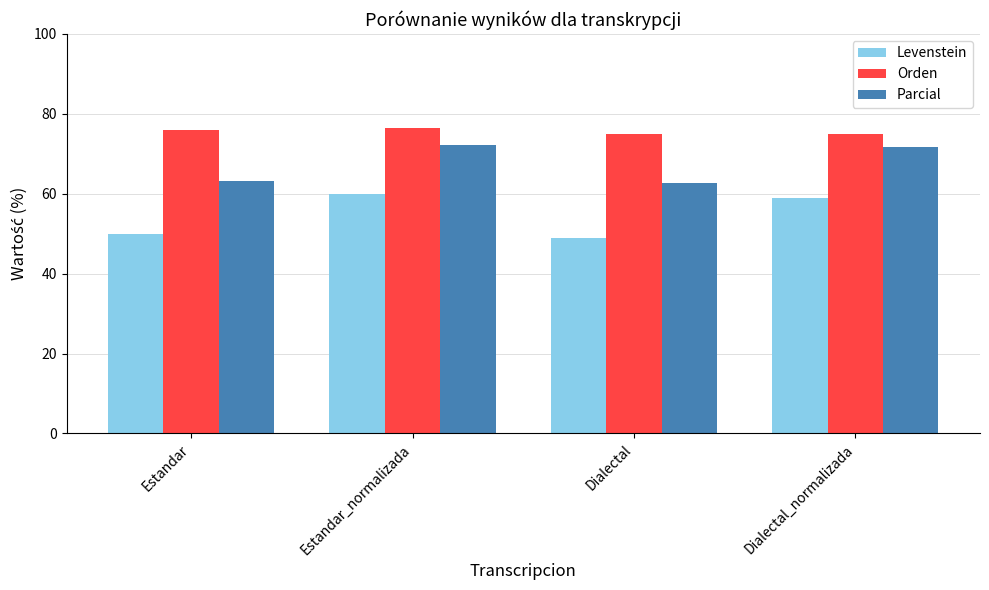

At how many categories does at least one series exceed 61?

4